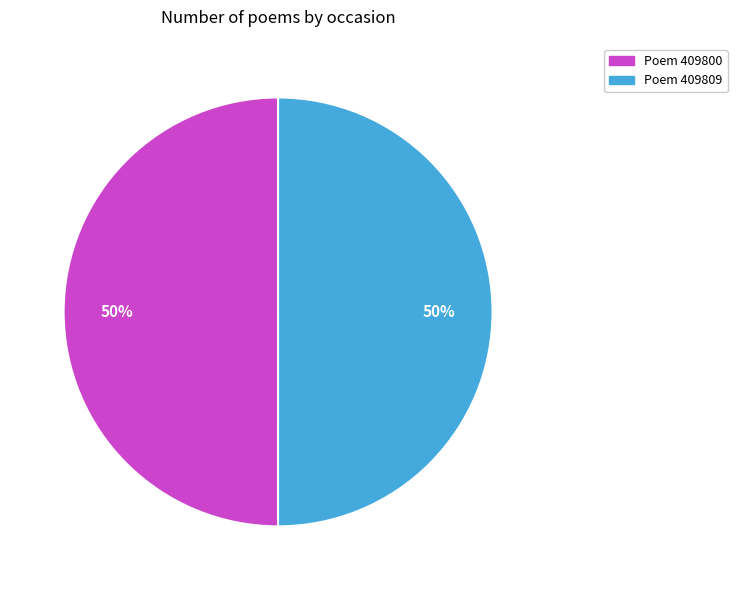

To the nearest percent, what percentage of the pie is Poem 409809?

50%